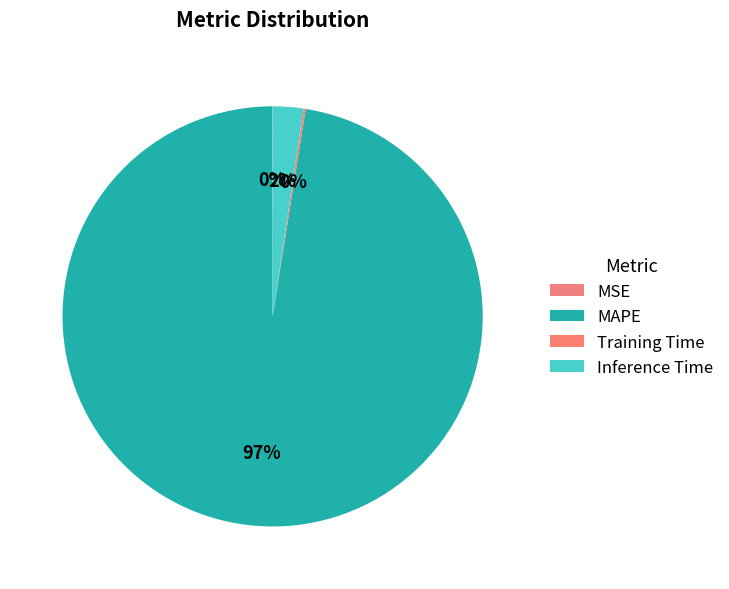

To the nearest percent, what percentage of the pie is Inference Time?

2%